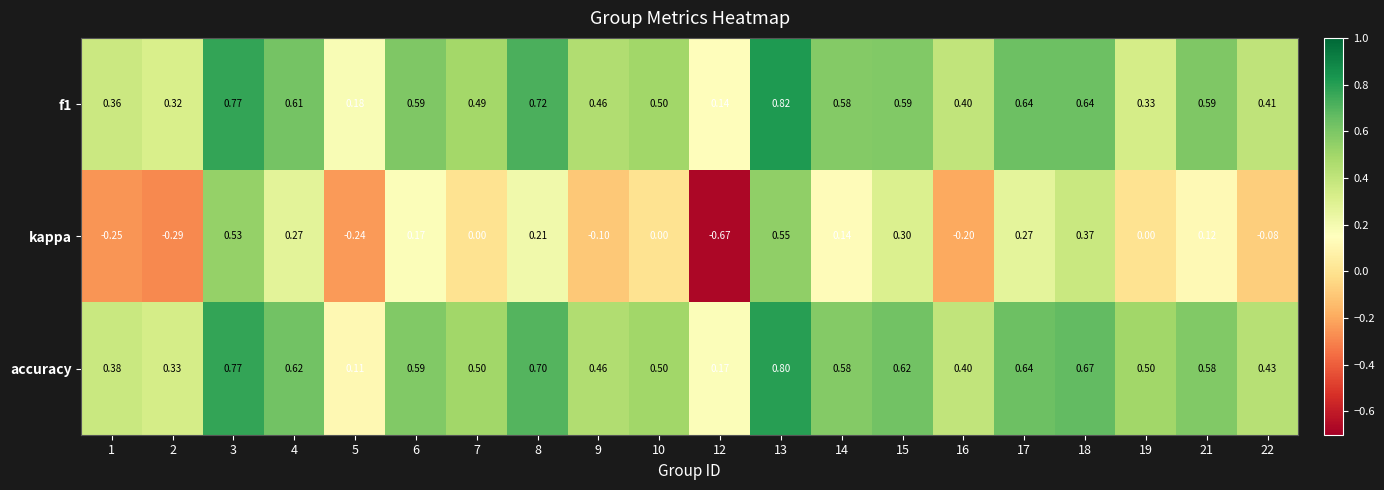

Which series changed the most between 1 and 6?

kappa